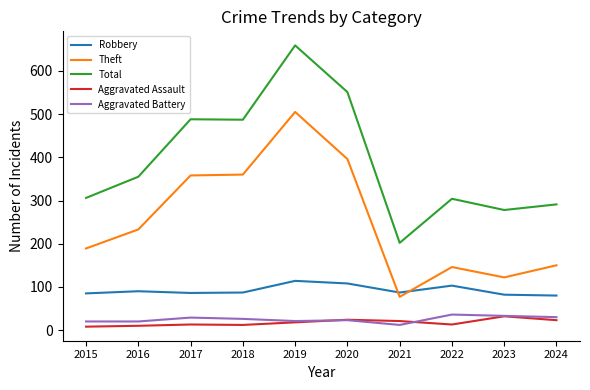

Count the number of data series in this chart.

5